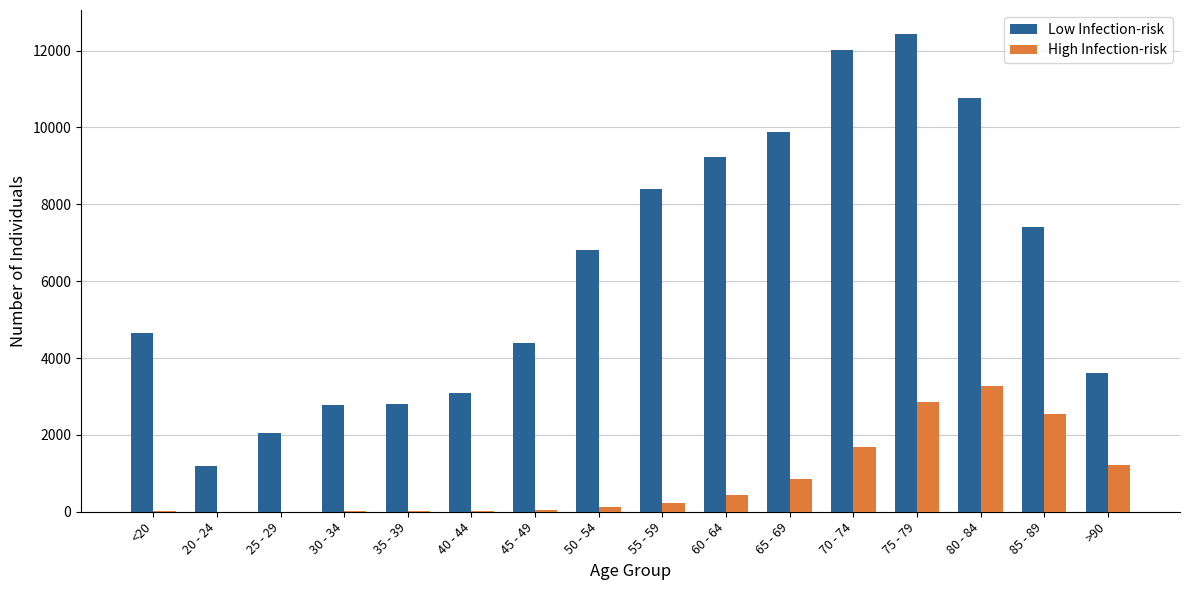

Reading left to right, extract all data points from this chart.

Low Infection-risk: <20=4641	20 - 24=1191	25 - 29=2038	30 - 34=2765	35 - 39=2814	40 - 44=3078	45 - 49=4396	50 - 54=6803	55 - 59=8400	60 - 64=9236	65 - 69=9883	70 - 74=12018	75 - 79=12434	80 - 84=10764	85 - 89=7417	>90=3604
High Infection-risk: <20=18	20 - 24=4	25 - 29=3	30 - 34=17	35 - 39=18	40 - 44=24	45 - 49=47	50 - 54=126	55 - 59=227	60 - 64=426	65 - 69=850	70 - 74=1690	75 - 79=2848	80 - 84=3273	85 - 89=2548	>90=1224